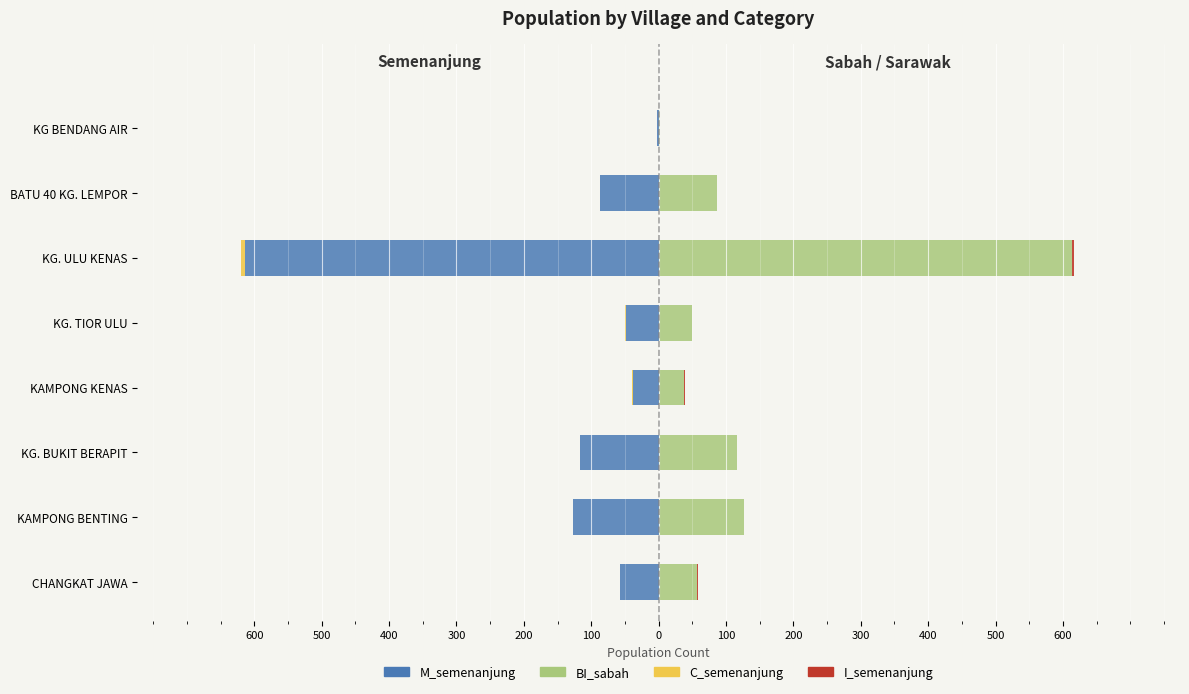

The M_semenanjung series shows -15 at KAMPONG KENAS. True or false?

False